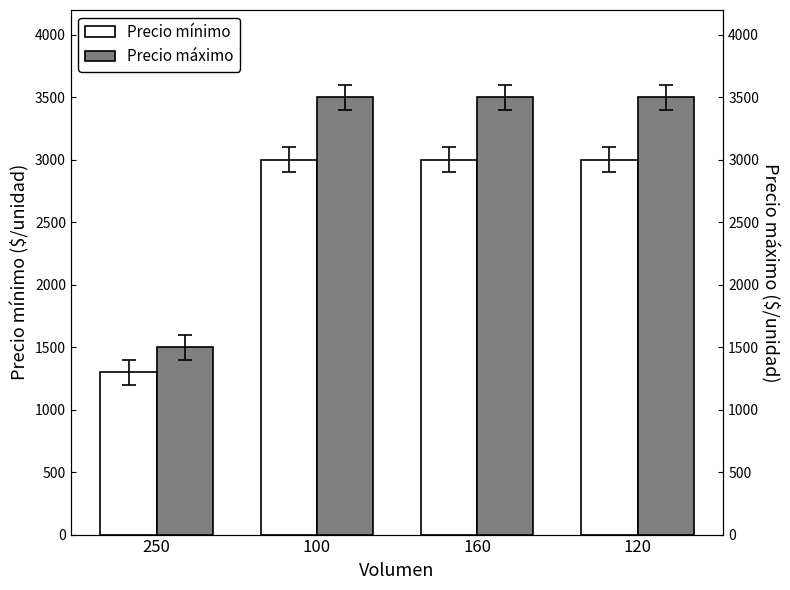

The Precio mínimo series shows 3000 at 100. True or false?

True